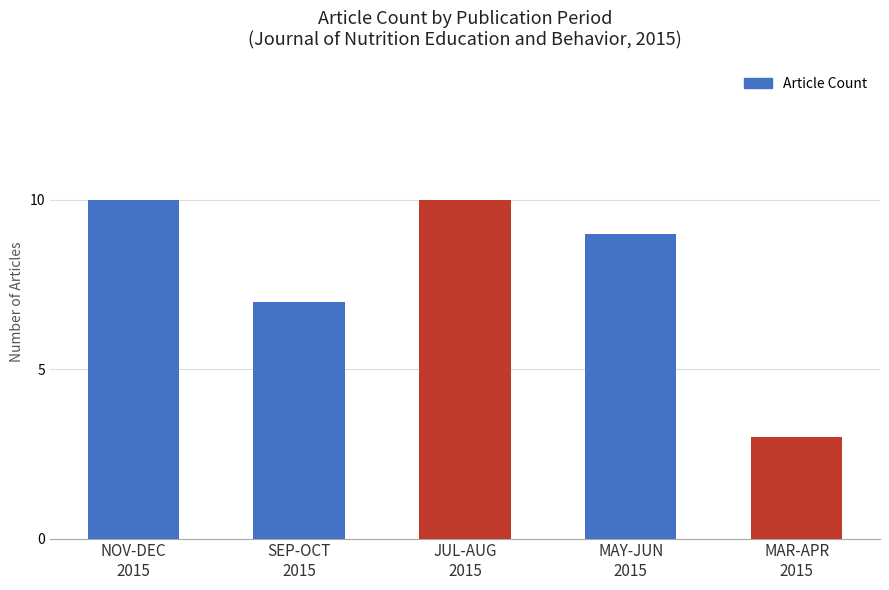

What is the value of the 5th bar from the left?

3